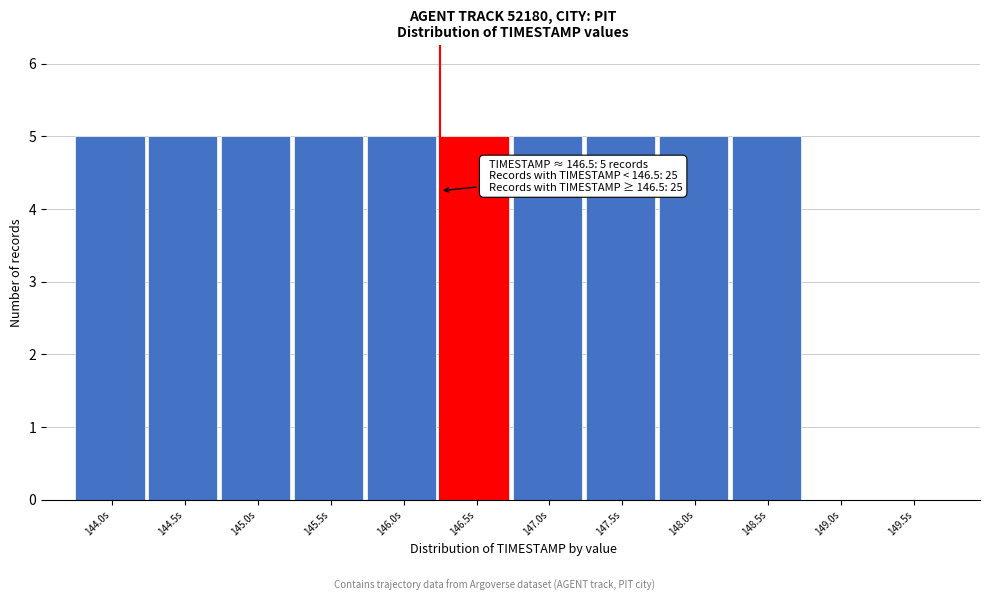

Reading right to left, what are all the values shown in this chart?

149.5s=0	149.0s=0	148.5s=5	148.0s=5	147.5s=5	147.0s=5	146.5s=5	146.0s=5	145.5s=5	145.0s=5	144.5s=5	144.0s=5